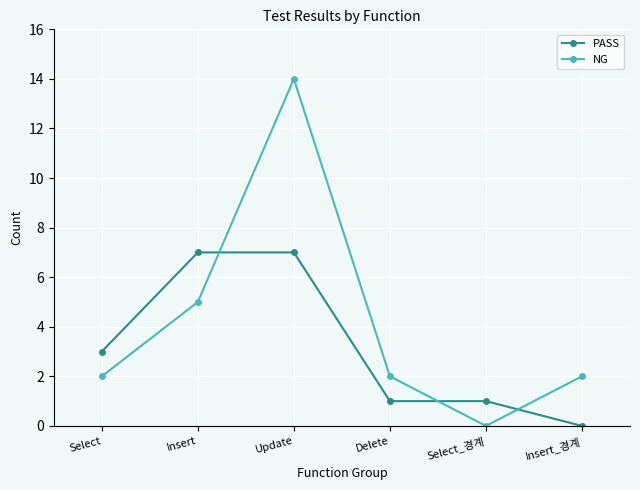

Where do NG and PASS first cross each other?

Insert and Update